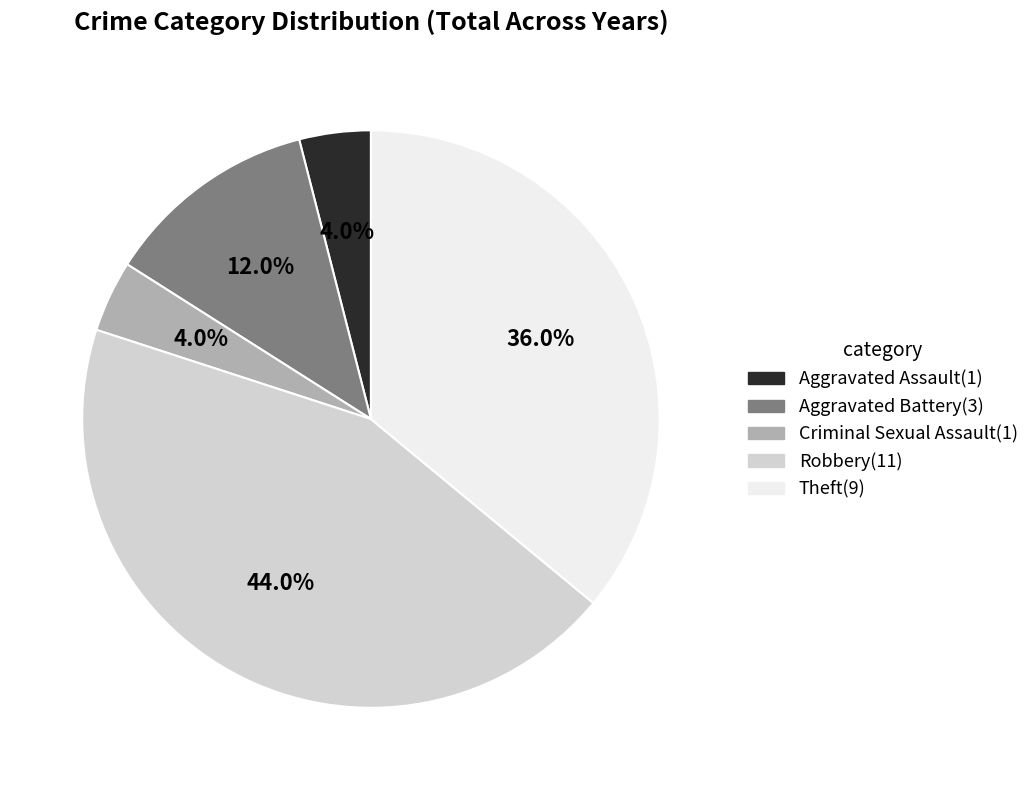

Is it true that Aggravated Battery is 1% of the pie?

False